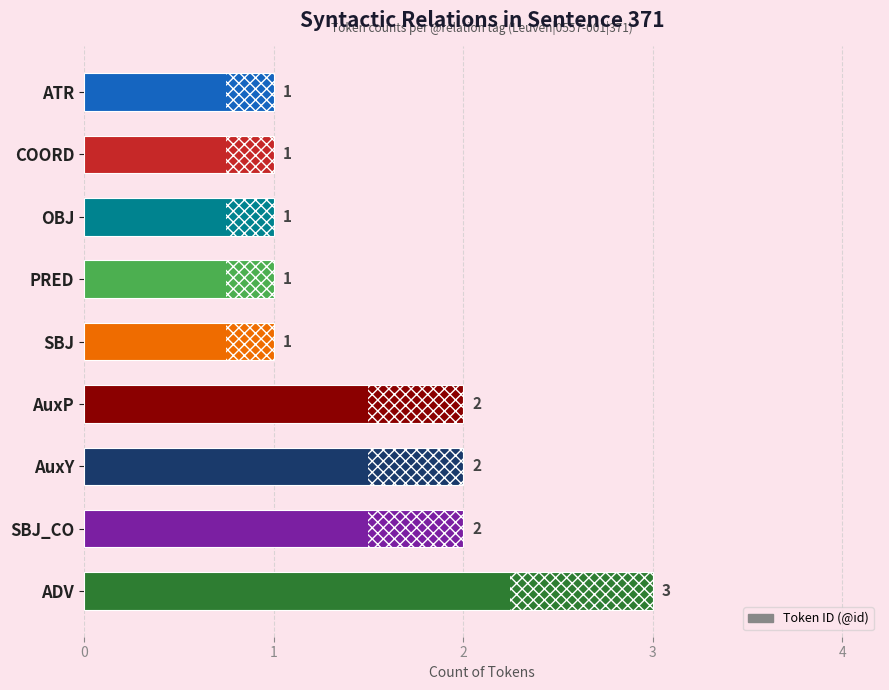

What is the difference between the values at SBJ_CO and OBJ?

1